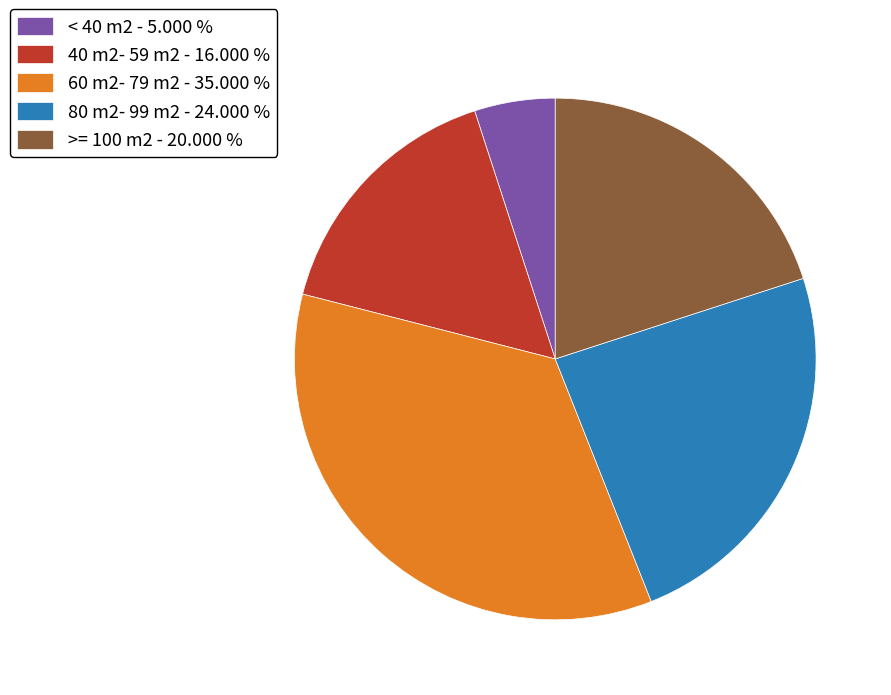

Do 60 m2- 79 m2 - 35.000 % and >= 100 m2 - 20.000 % together represent more than half of the pie?

Yes